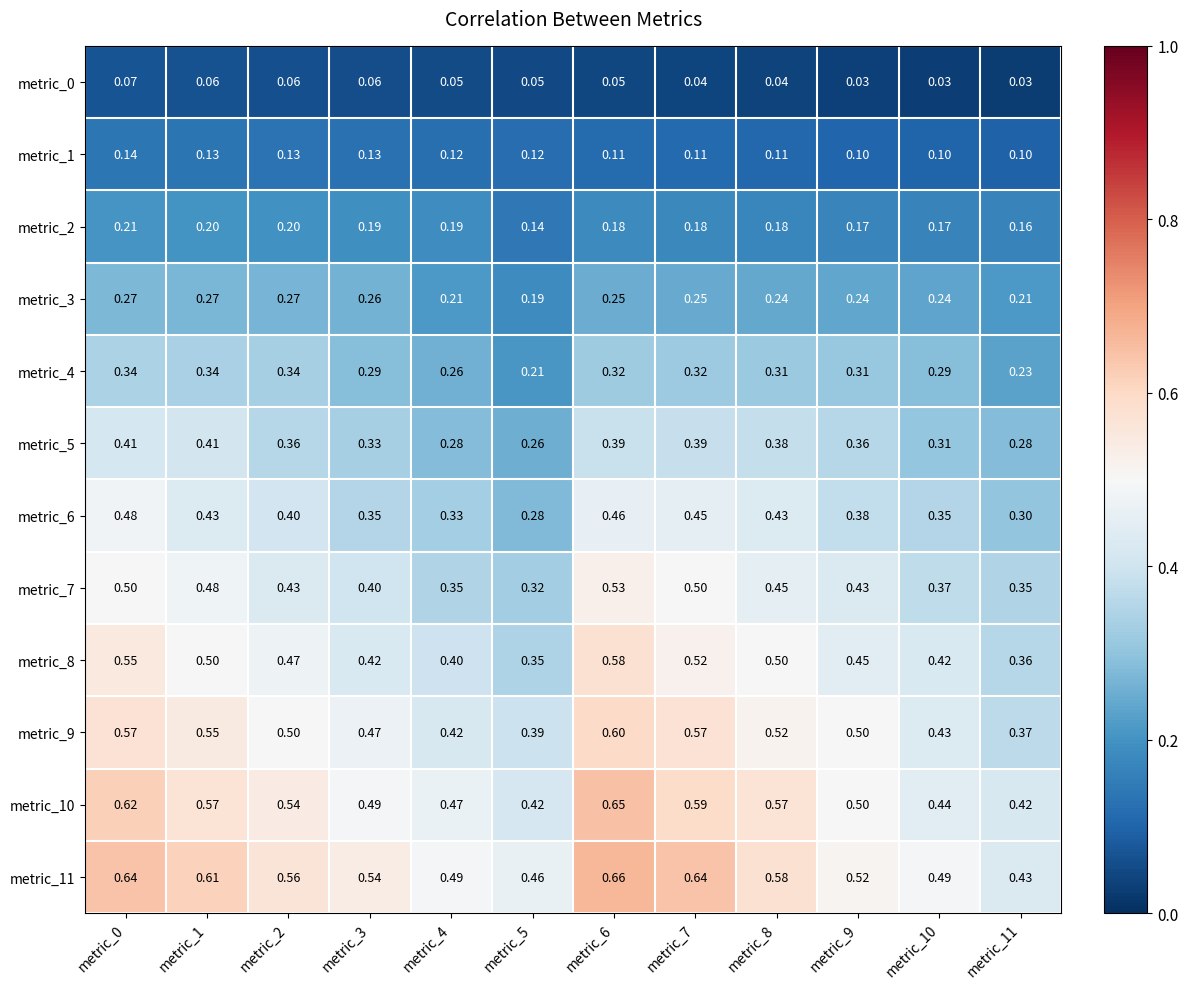

List the series in order of their peak value, lowest first.

metric_0, metric_1, metric_2, metric_3, metric_4, metric_5, metric_6, metric_7, metric_8, metric_9, metric_10, metric_11